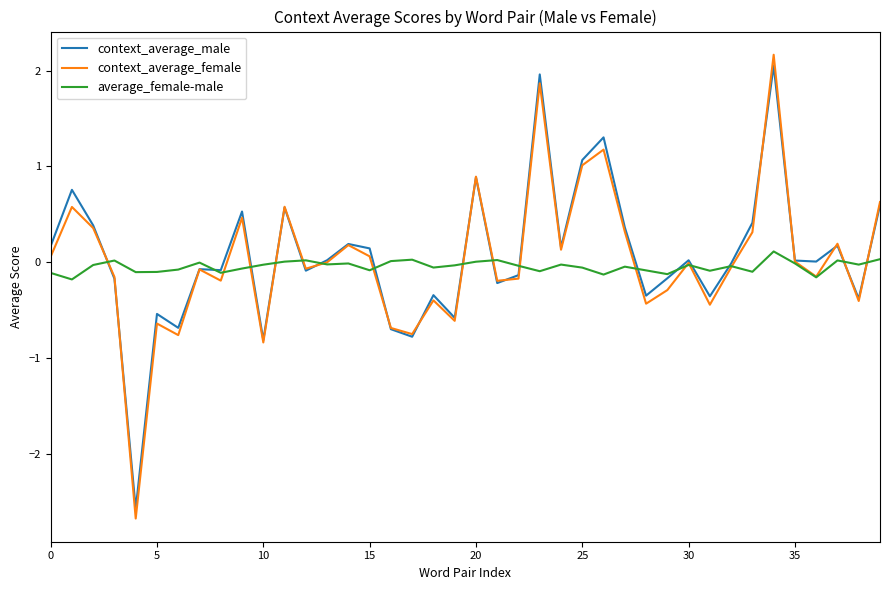

Which series has the largest range (max minus min)?

context_average_female